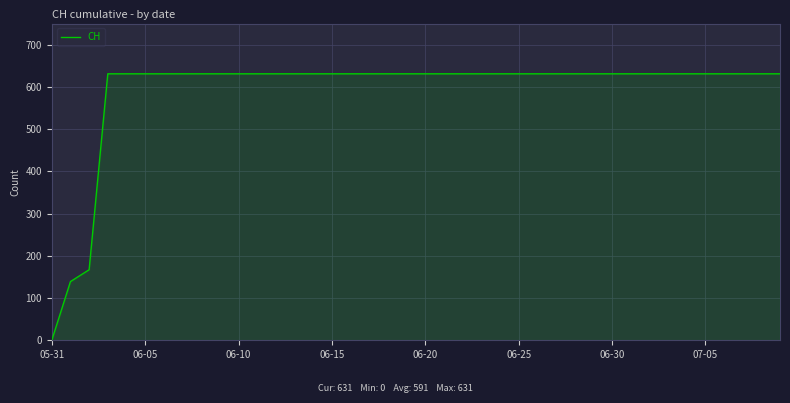

What is the difference between the maximum and minimum values?

631